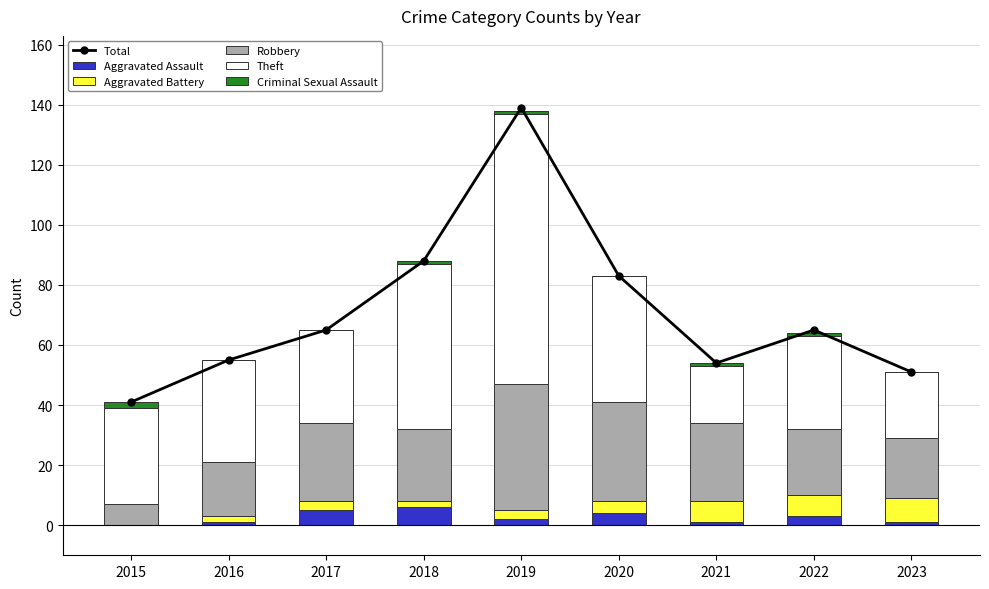

Reading right to left, extract all data points from this chart.

Total: 2023=51	2022=65	2021=54	2020=83	2019=139	2018=88	2017=65	2016=55	2015=41
Aggravated Assault: 2023=1	2022=3	2021=1	2020=4	2019=2	2018=6	2017=5	2016=1	2015=0
Aggravated Battery: 2023=8	2022=7	2021=7	2020=4	2019=3	2018=2	2017=3	2016=2	2015=0
Robbery: 2023=20	2022=22	2021=26	2020=33	2019=42	2018=24	2017=26	2016=18	2015=7
Theft: 2023=22	2022=31	2021=19	2020=42	2019=90	2018=55	2017=31	2016=34	2015=32
Criminal Sexual Assault: 2023=0	2022=1	2021=1	2020=0	2019=1	2018=1	2017=0	2016=0	2015=2